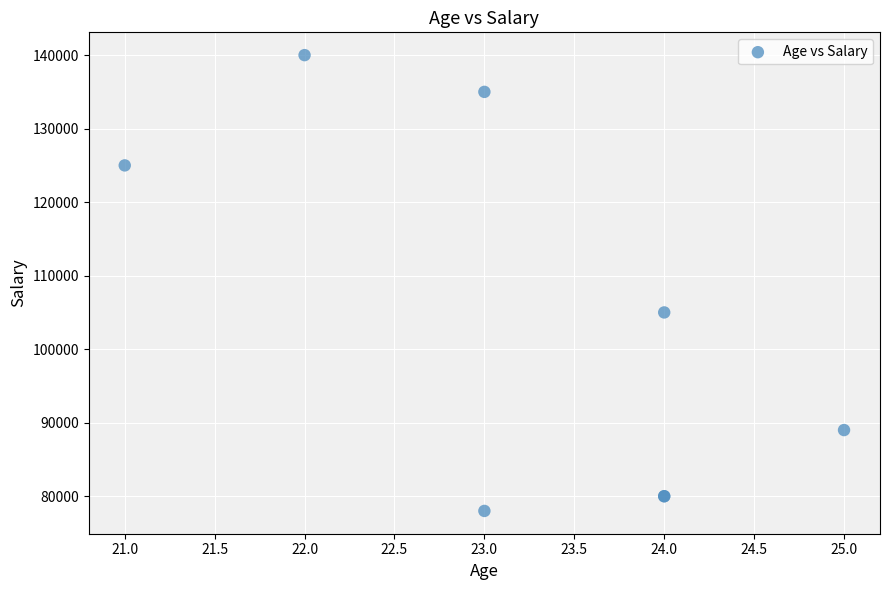

What Y value in the scatter plot is closest to 109000?

105000